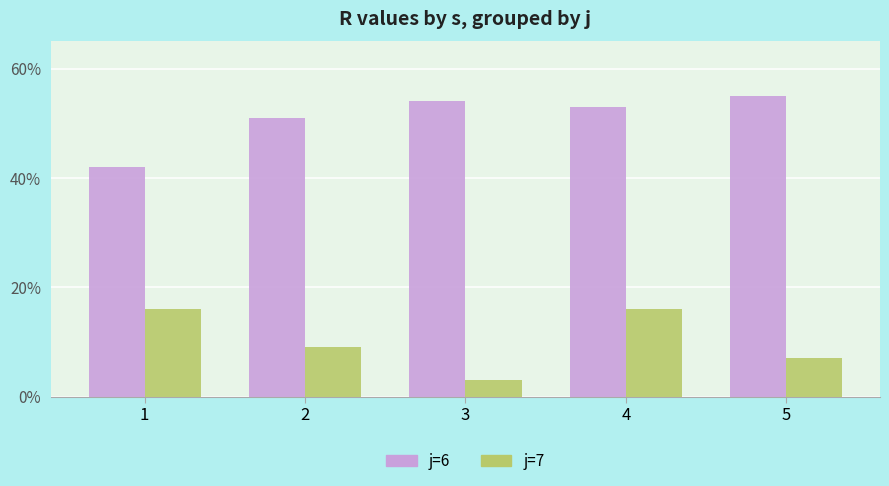

True or false: j=6 has a value of 53 at 4.

True